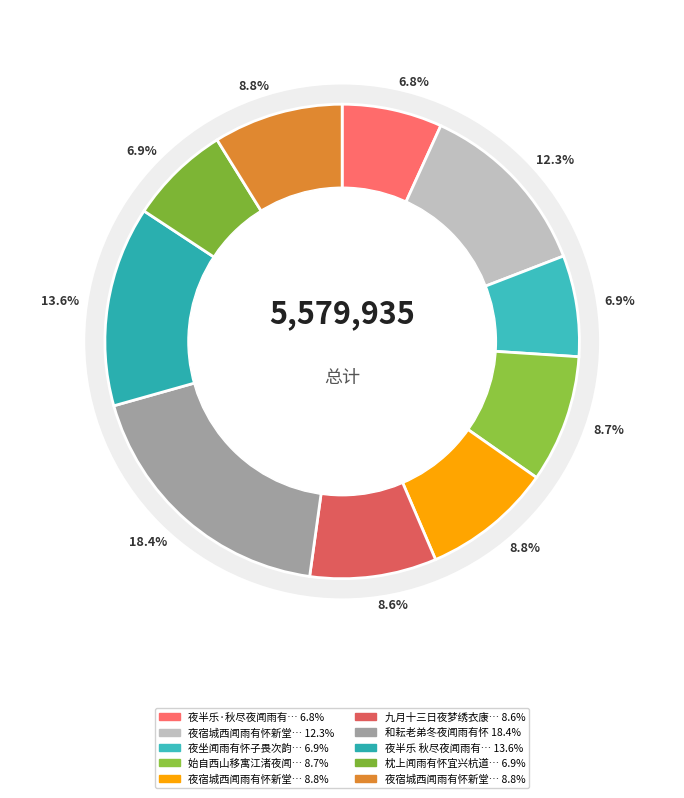

Does any single category account for the majority?

No